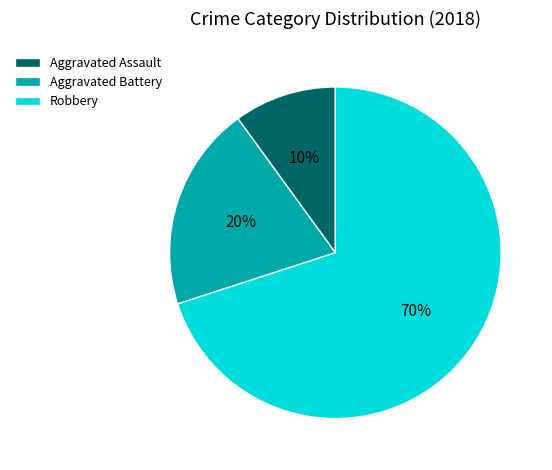

What is the ratio of the value at Aggravated Battery to the value at Robbery?

0.3